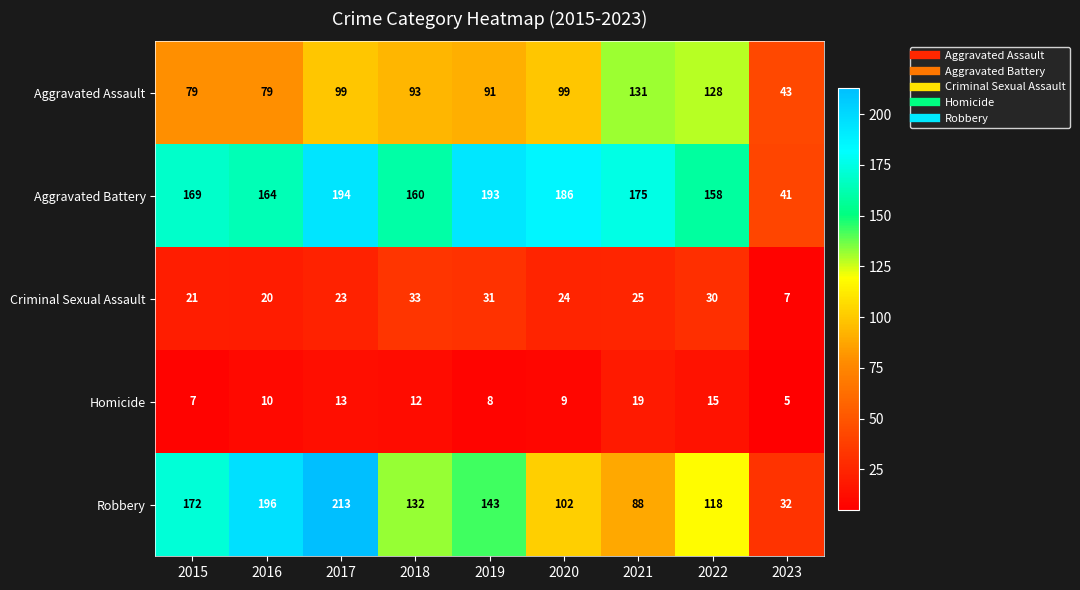

What is the difference between the Criminal Sexual Assault values at 2017 and 2023?

16